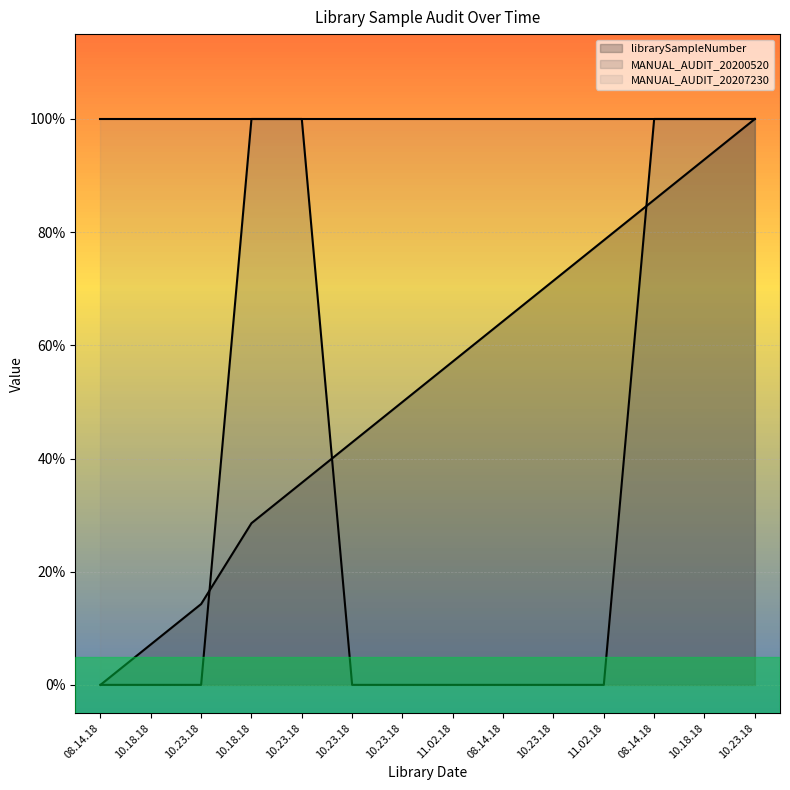

The MANUAL_AUDIT_20200520 series shows 0.0 at 08.14.18. True or false?

True